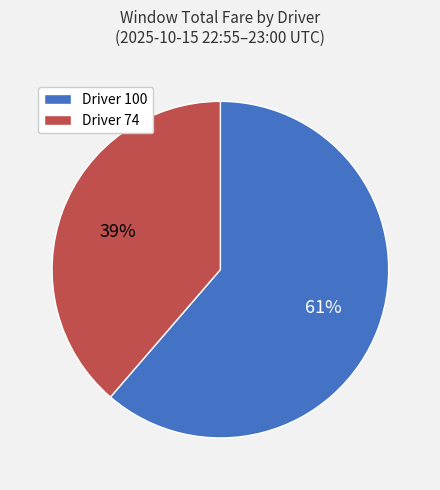

To the nearest percent, what portion does Driver 100 represent?

61%